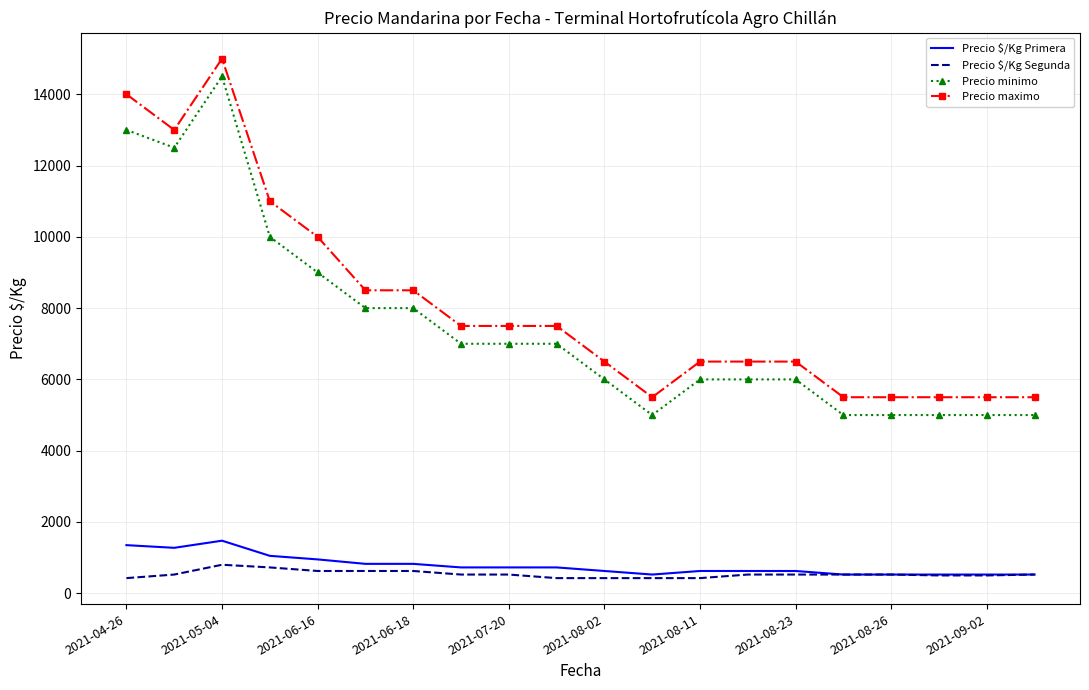

True or false: Precio minimo and Precio $/Kg Primera cross at least once.

False